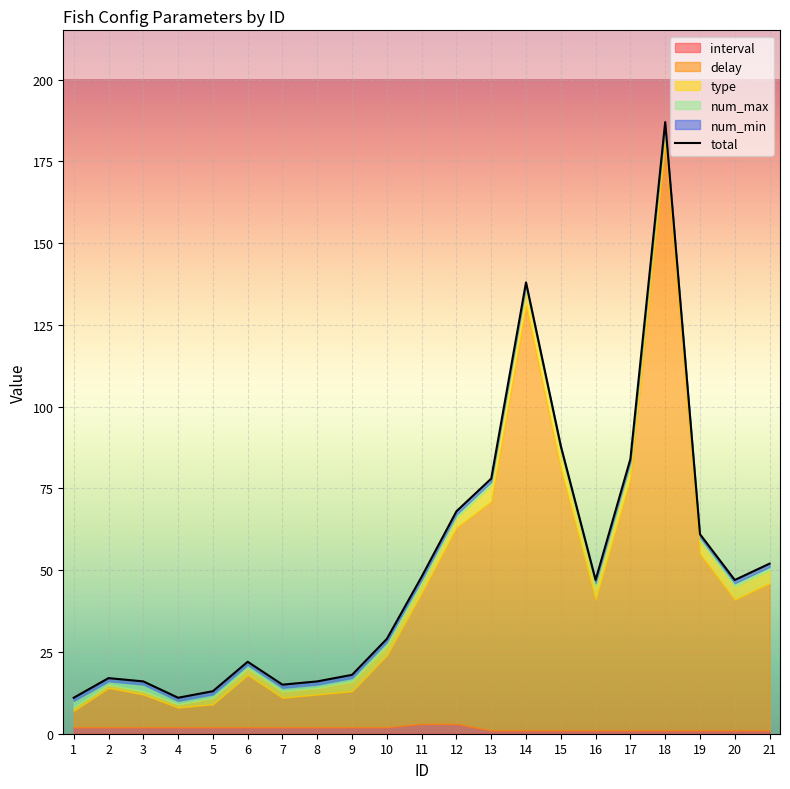

True or false: the data has more than 1 interior local peaks.

True